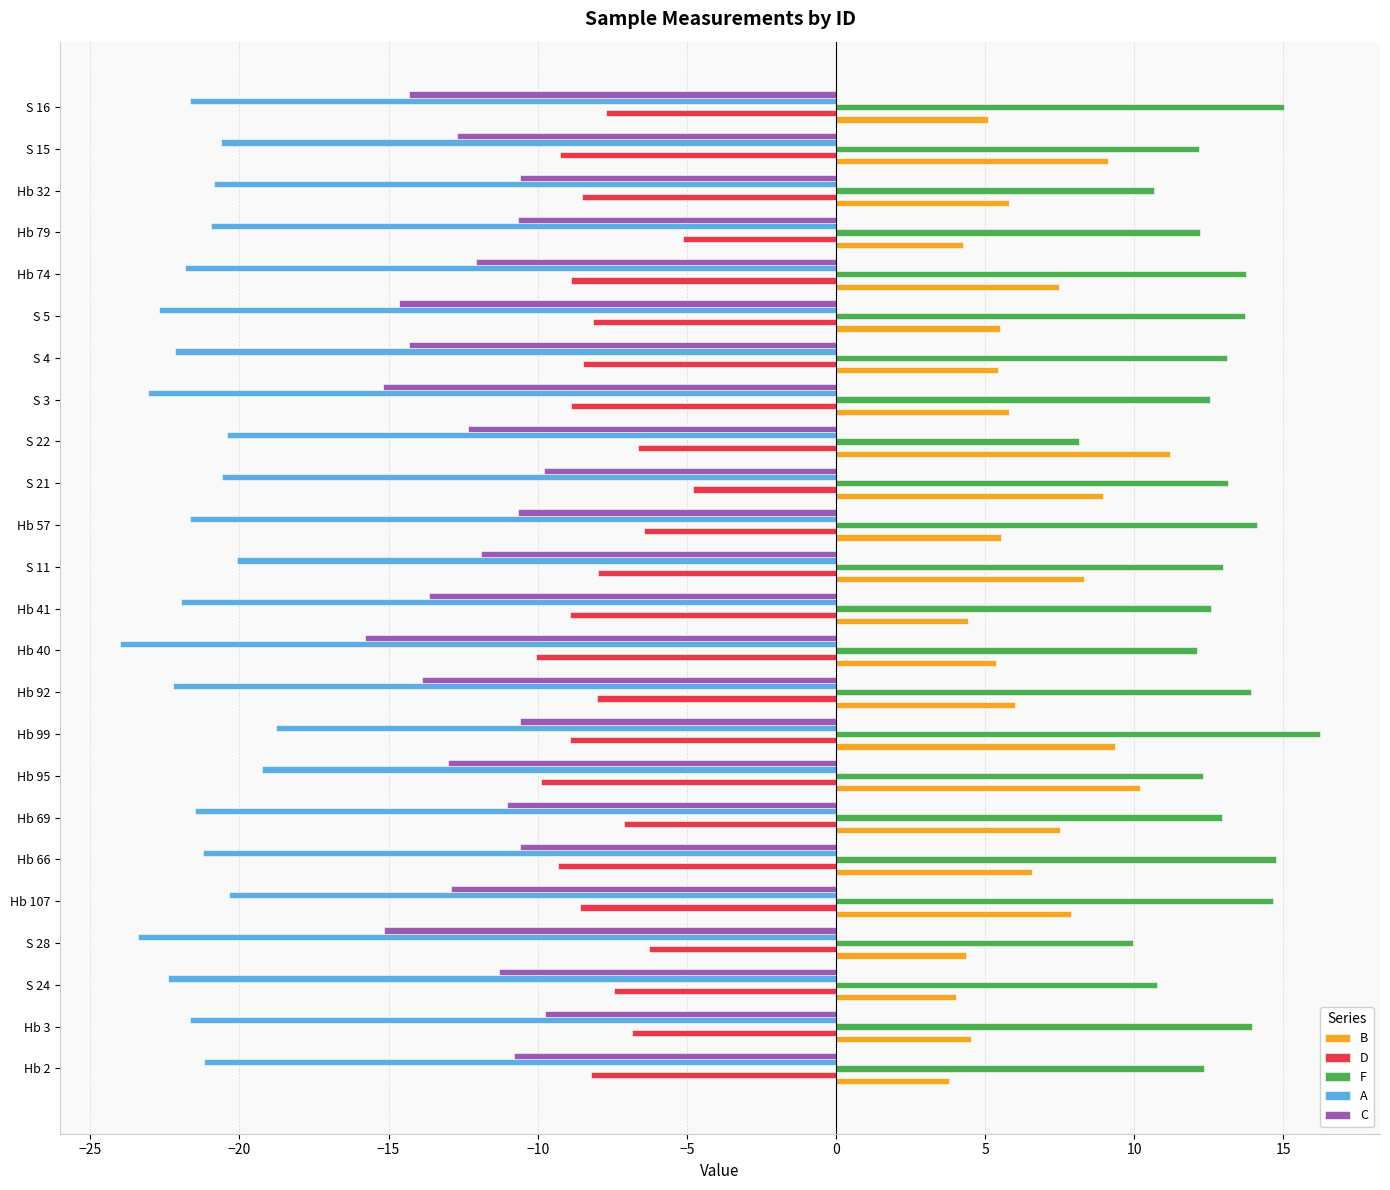

The C series shows -13.6 at Hb 41. True or false?

True